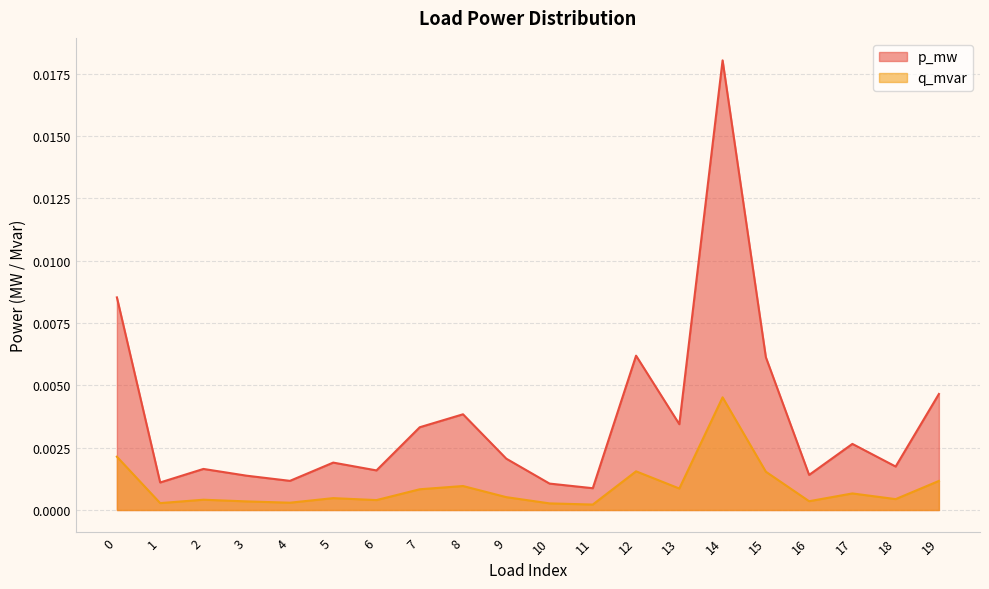

True or false: p_mw has a value of 0.0 at 19.

True